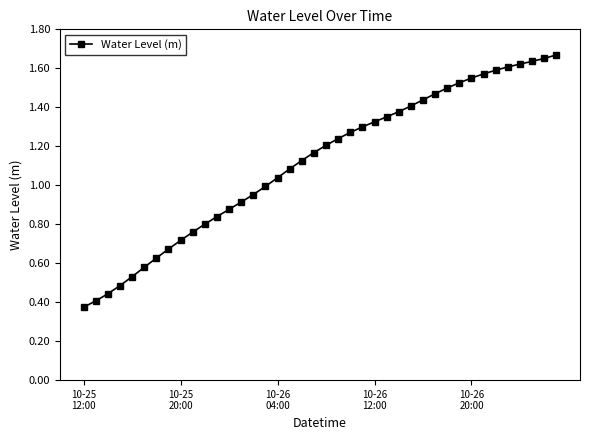

What is the sum of all values?

44.7